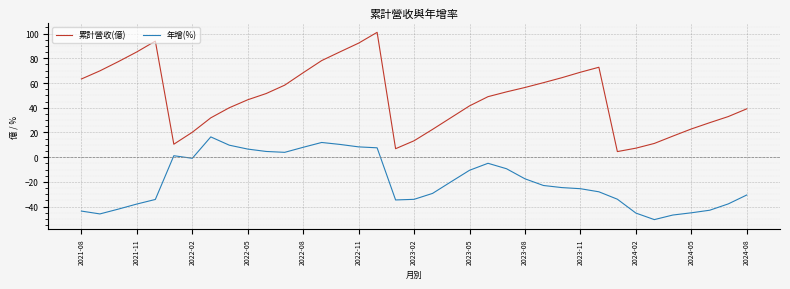

What is the greatest value displayed?

101.0